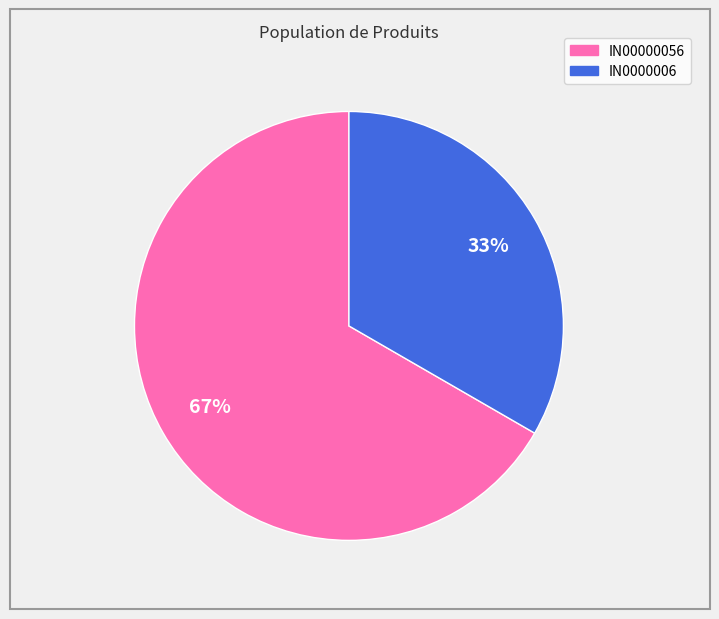

True or false: IN00000056 accounts for 75% of the total.

False